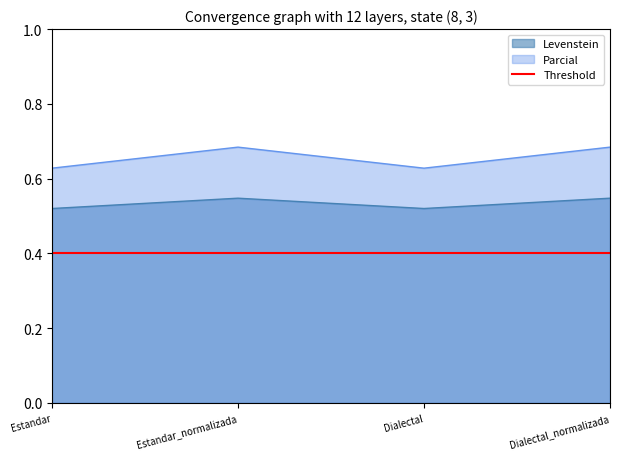

Is the value of Parcial at Dialectal greater than the value of Levenstein at Estandar_normalizada?

Yes